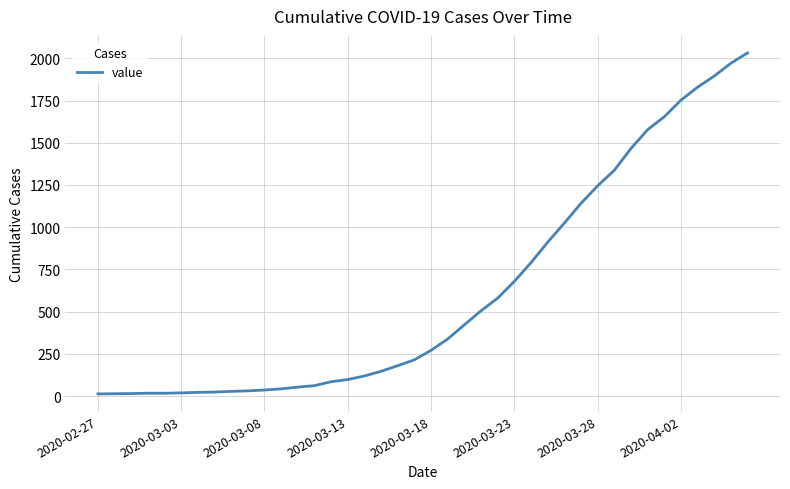

Does the chart display data point markers on the line(s)?

No